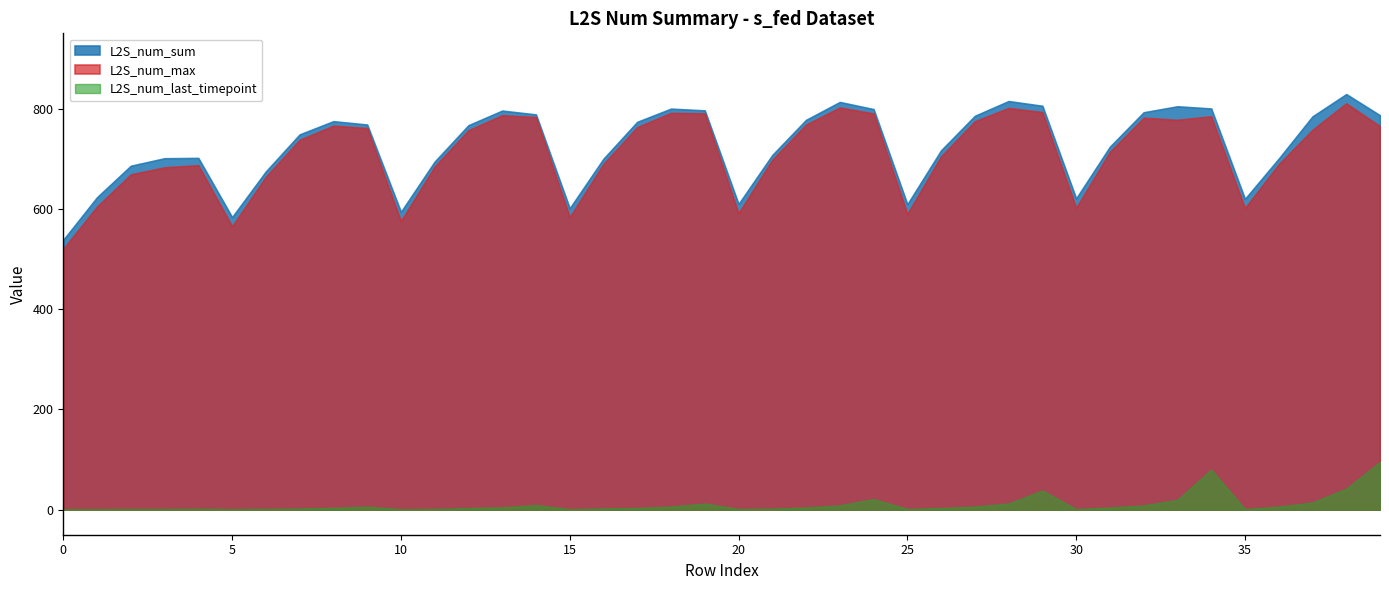

At which label is L2S_num_last_timepoint closest to 48?

38